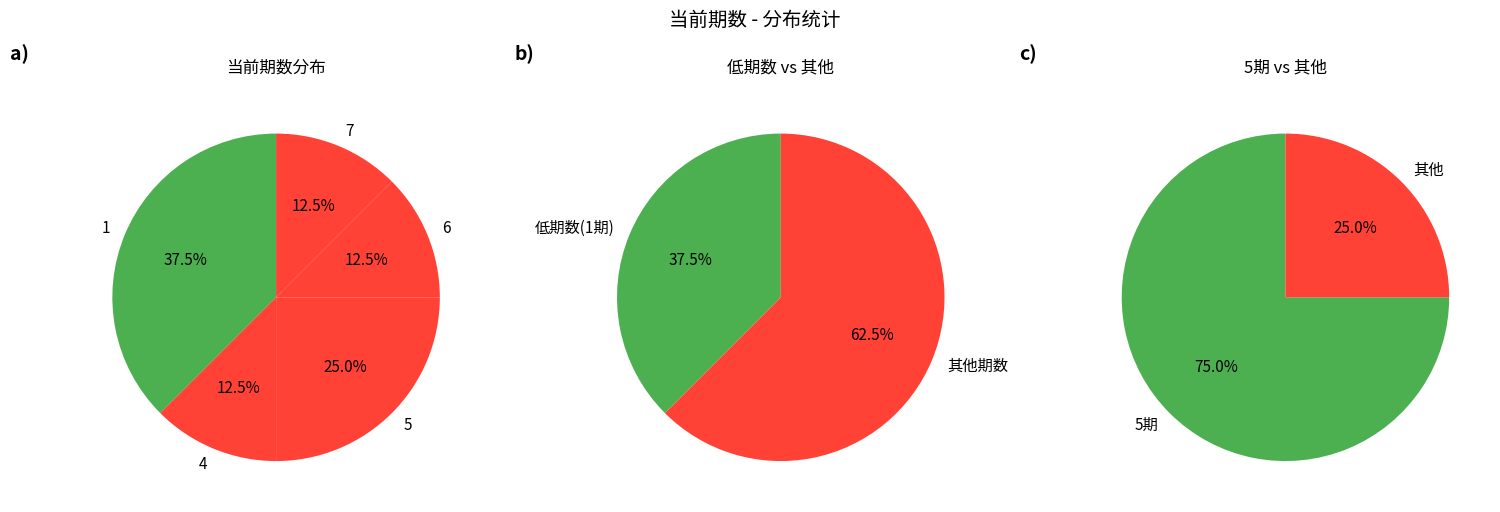

How many slices are in this pie chart?

5